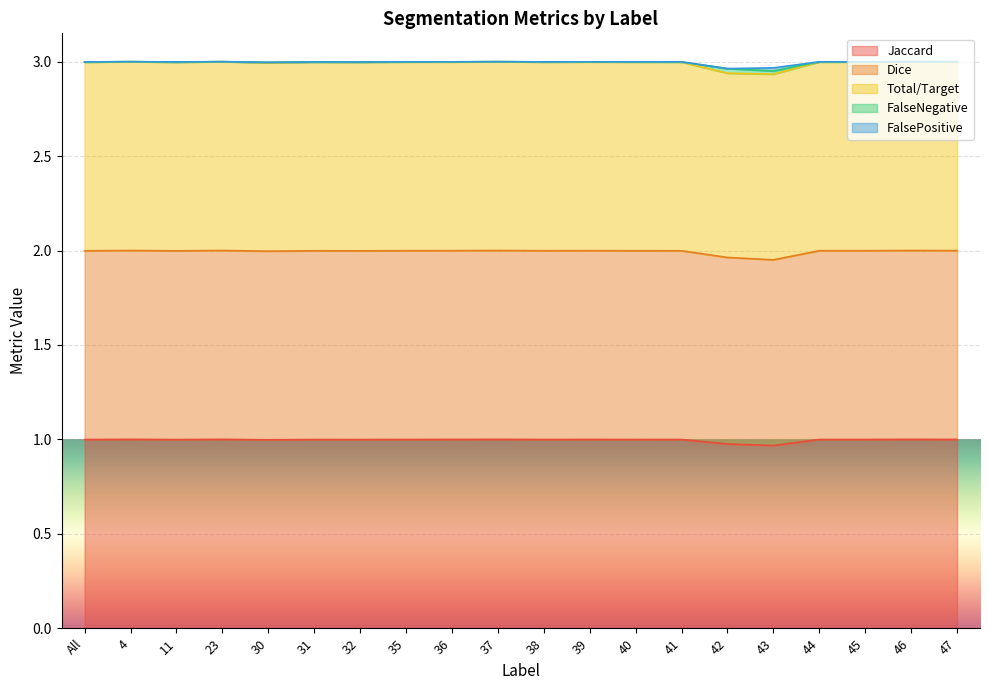

At which category is the sum across all series the highest?

4